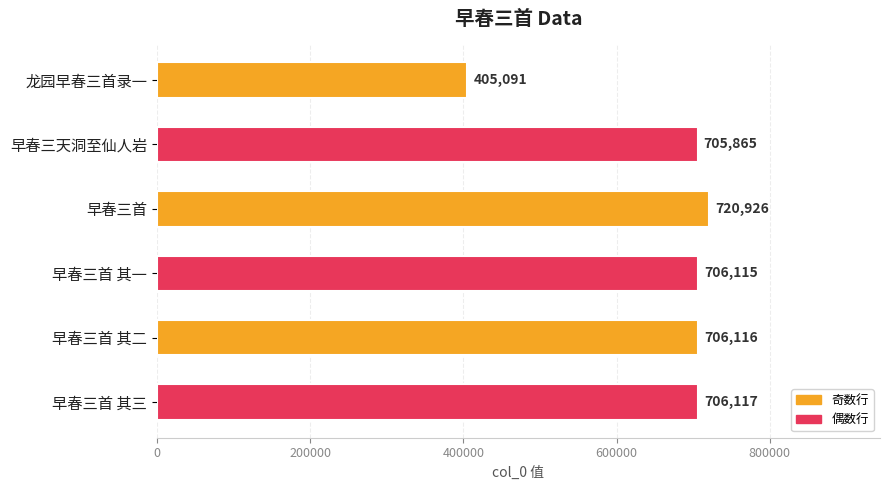

Reading top to bottom, what are all the values shown in this chart?

405091	705865	720926	706115	706116	706117